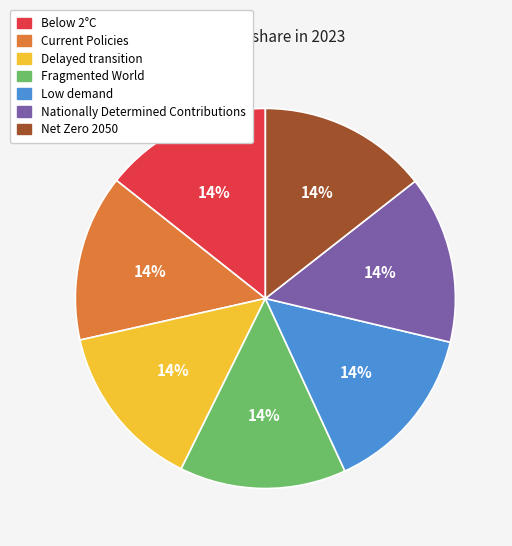

Is Below 2°C the majority of the pie?

No